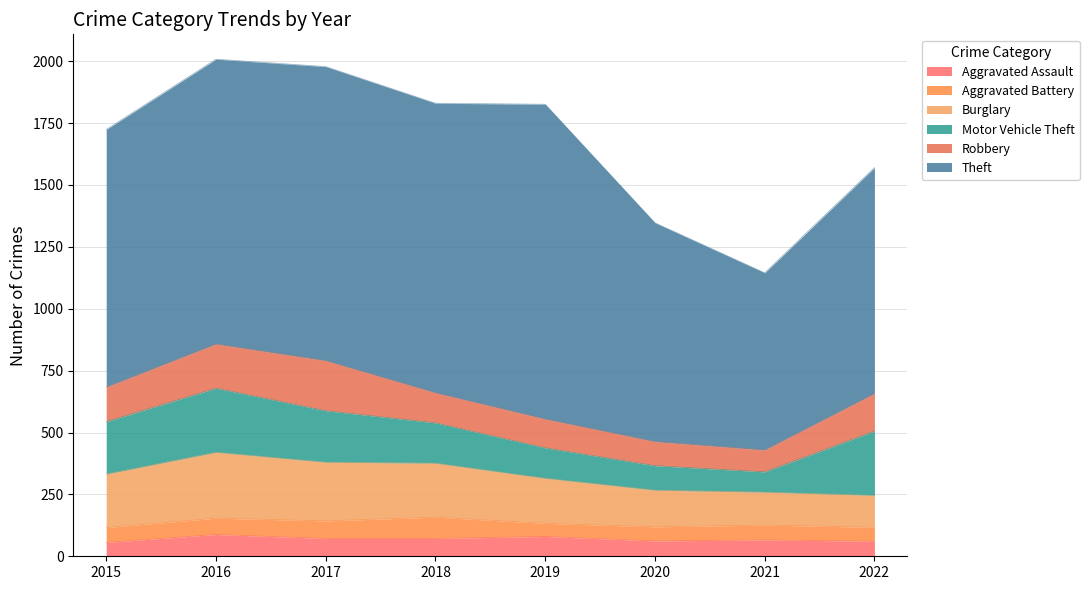

How many lines are shown in the chart?

6